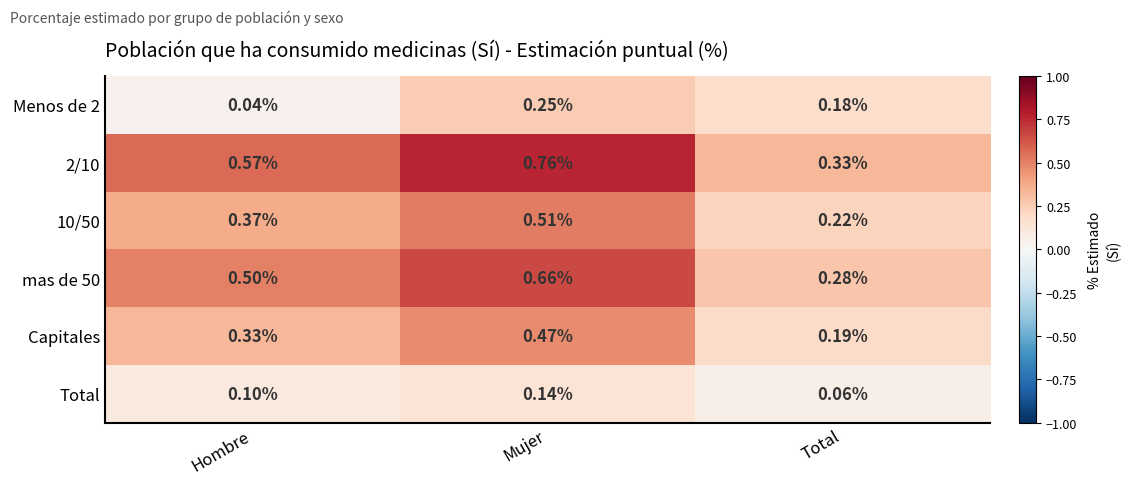

Rank the series by their maximum value, from lowest to highest.

Total, Menos de 2, Capitales, 10/50, mas de 50, 2/10